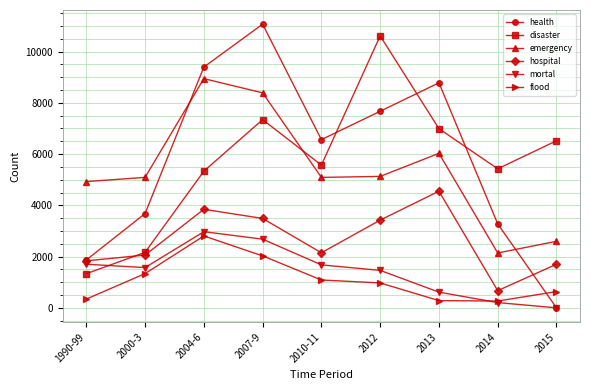

What is the difference between the mortal values at 2014 and 1990-99?

1497